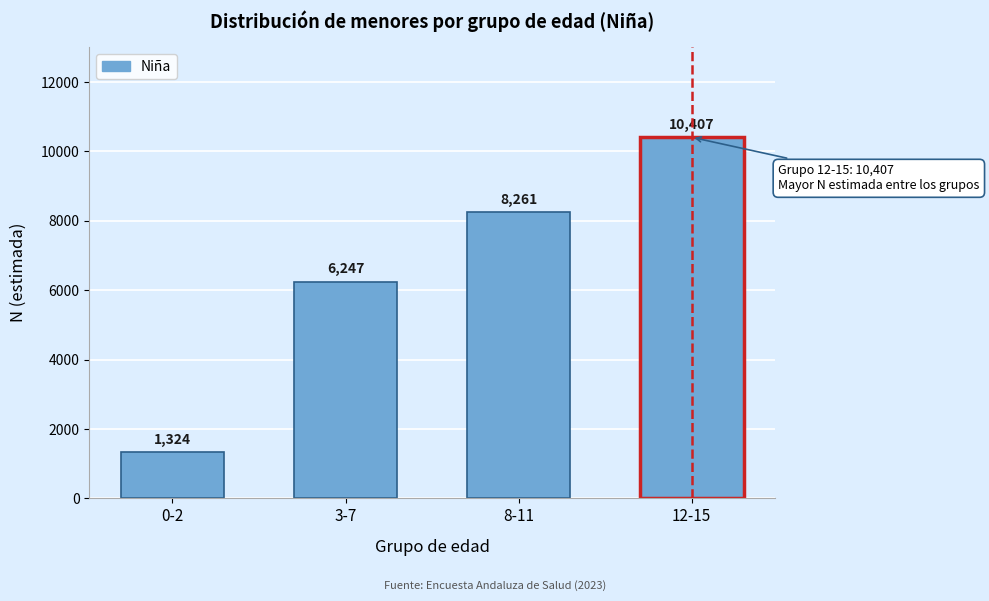

Reading left to right, what are all the values shown in this chart?

0-2=1324	3-7=6247	8-11=8261	12-15=10407